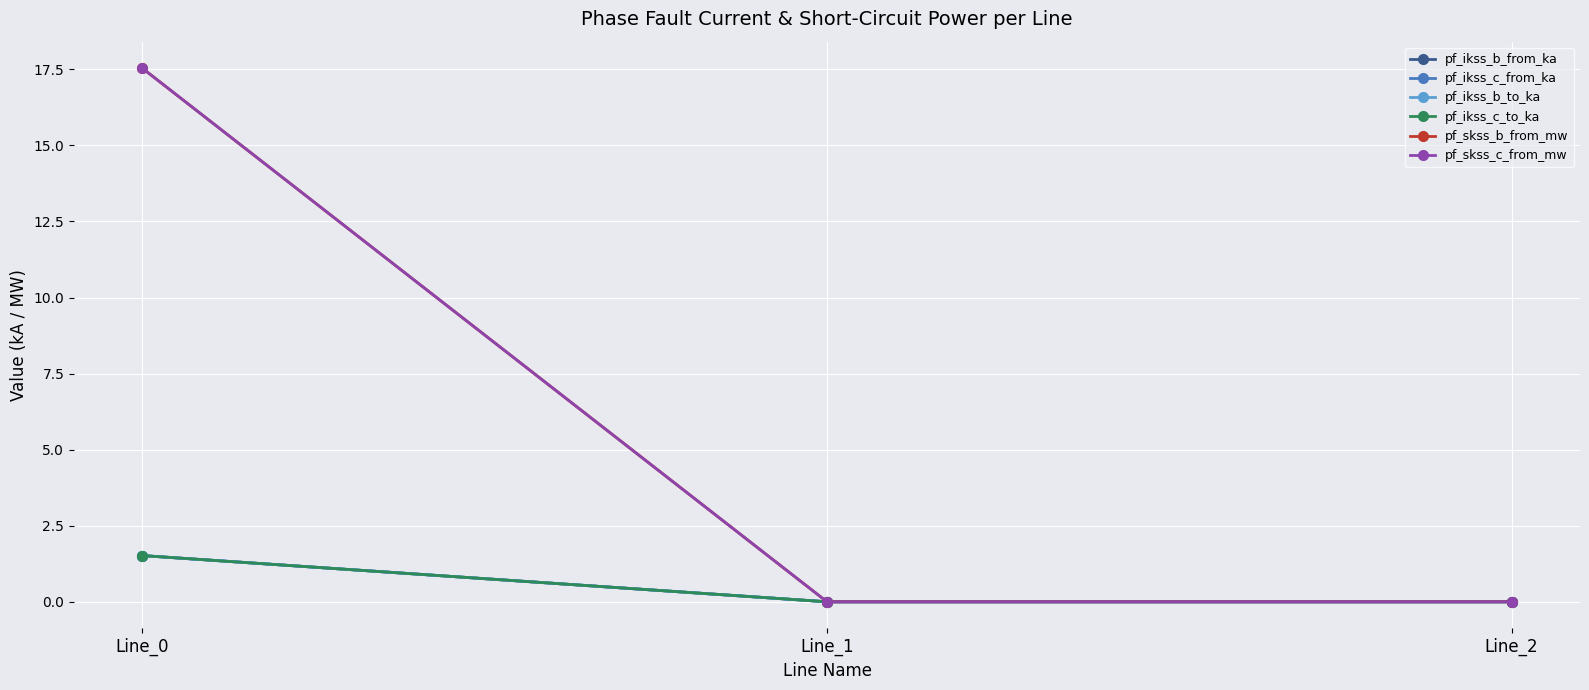

Between Line_0 and Line_2, which series saw the biggest shift?

pf_skss_c_from_mw